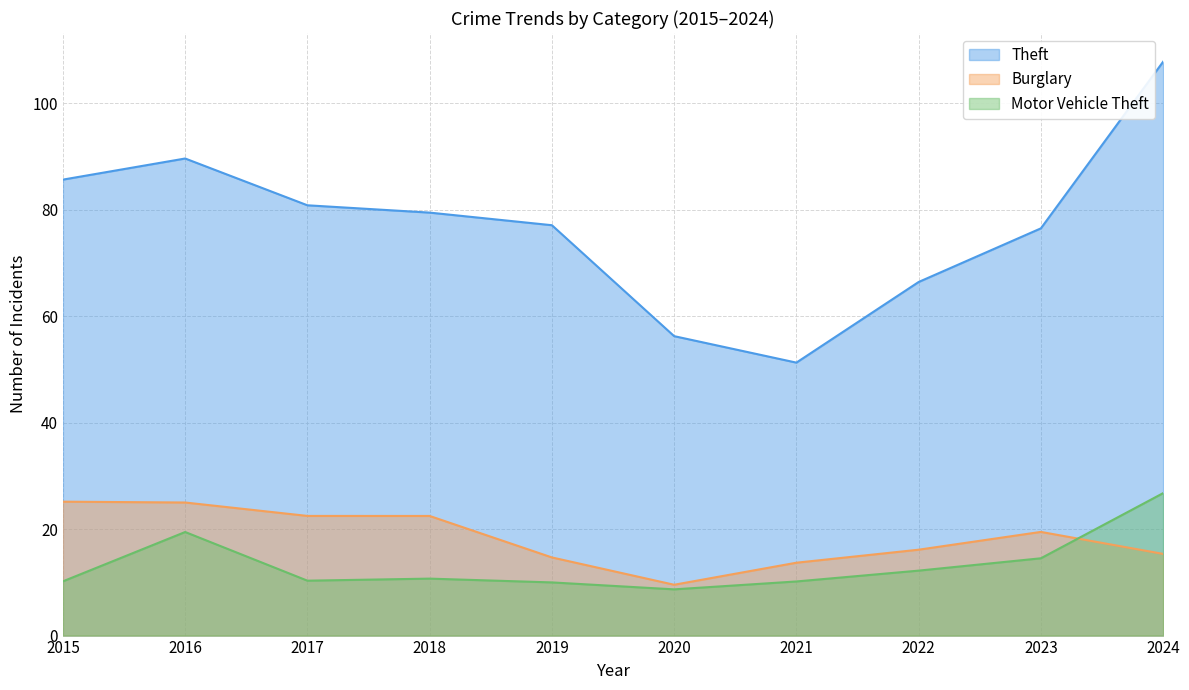

The value of Motor Vehicle Theft at 2023 is 18. True or false?

False